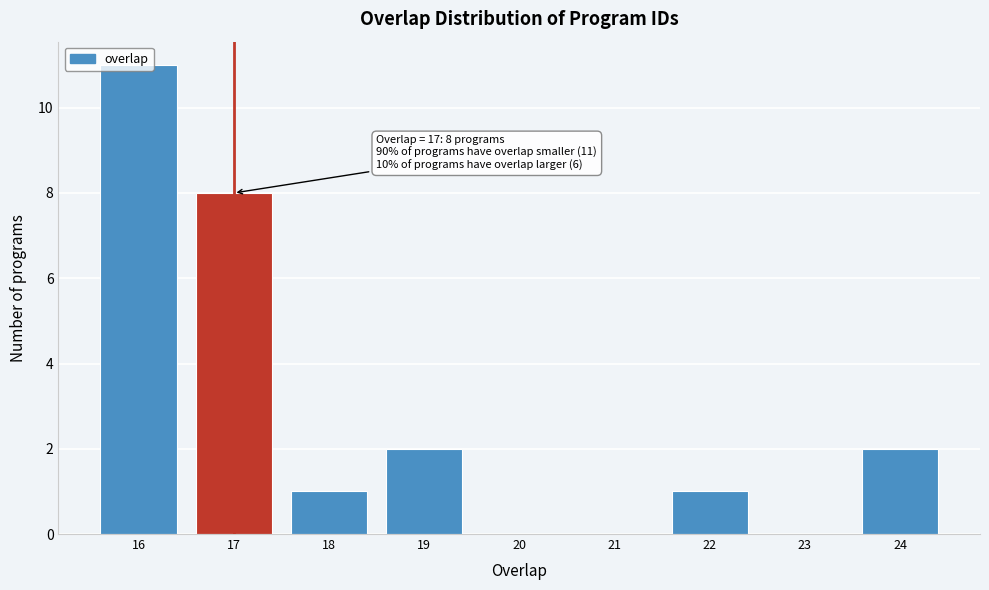

Which range on the x-axis has the tallest bar?

15.5 to 16.5